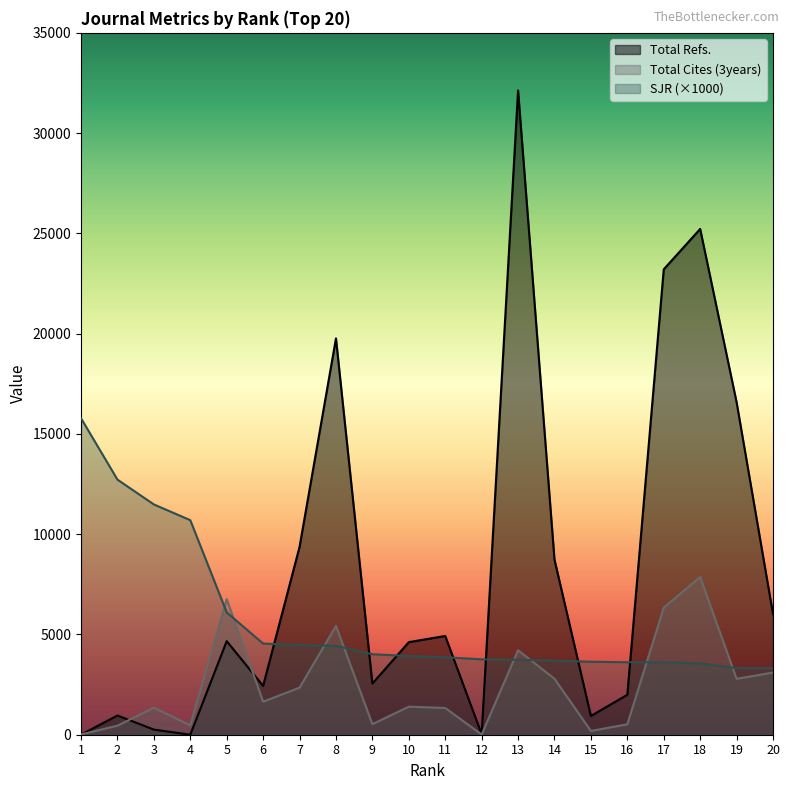

Which series changed the most between 3 and 10?

SJR (×1000)